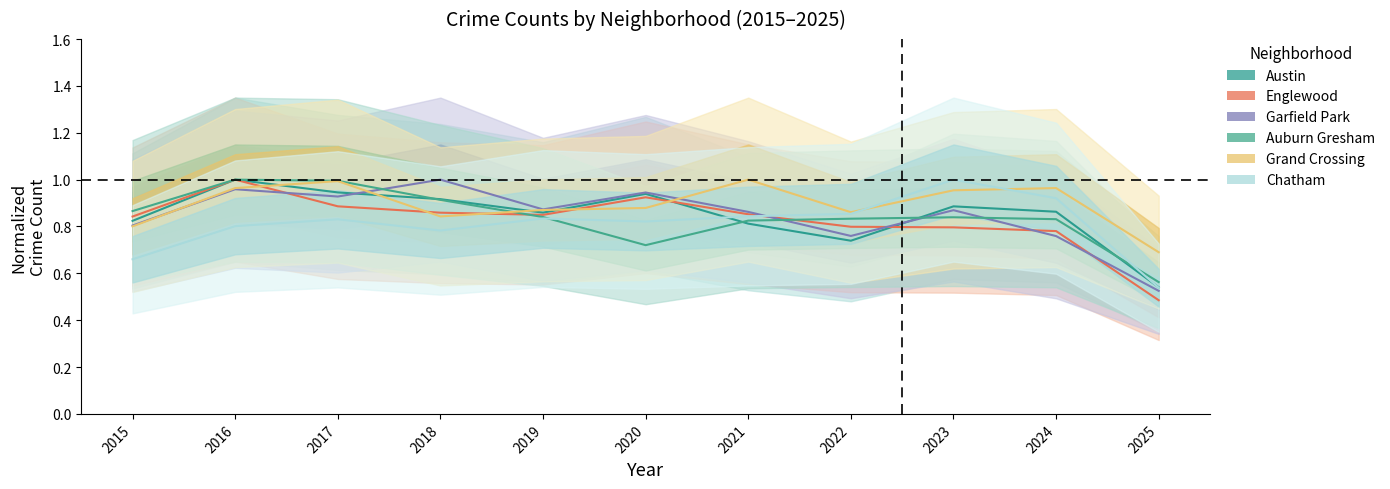

Which series has the largest range (max minus min)?

Englewood